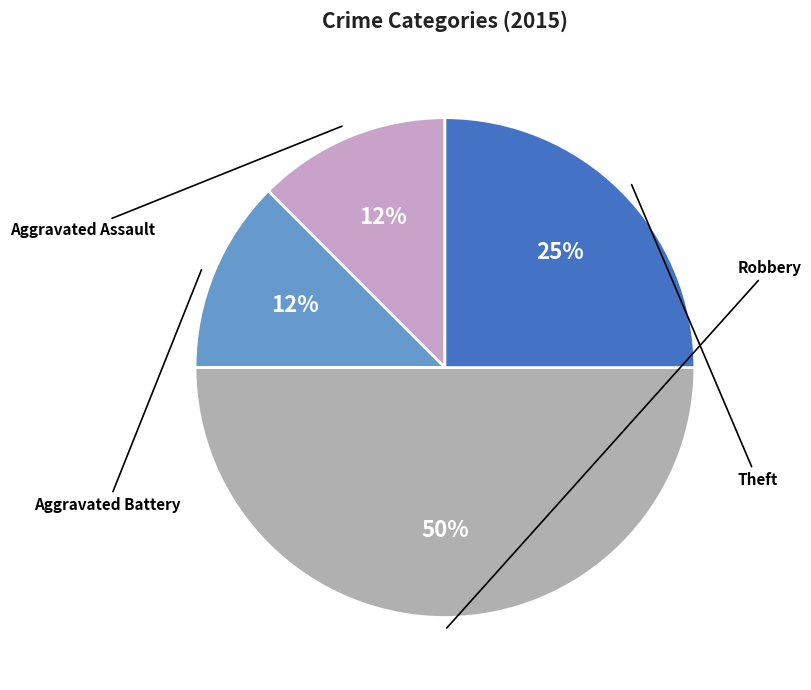

To the nearest percent, what is the combined percentage of Aggravated Assault and Robbery?

62%